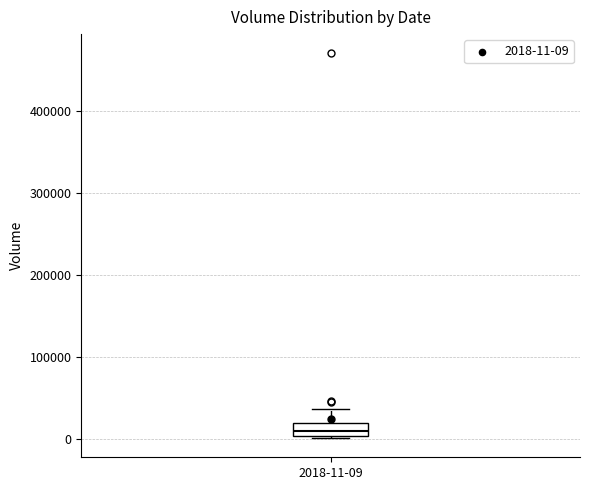

Transcribe this box plot: give where the median line is, the range the box spans, and where the two whiskers end, as read against the y-axis. The values are not printed on the chart, so give them approximately, as read against the axis.

median 10000, box 0 to 20000, whiskers 0 to 40000